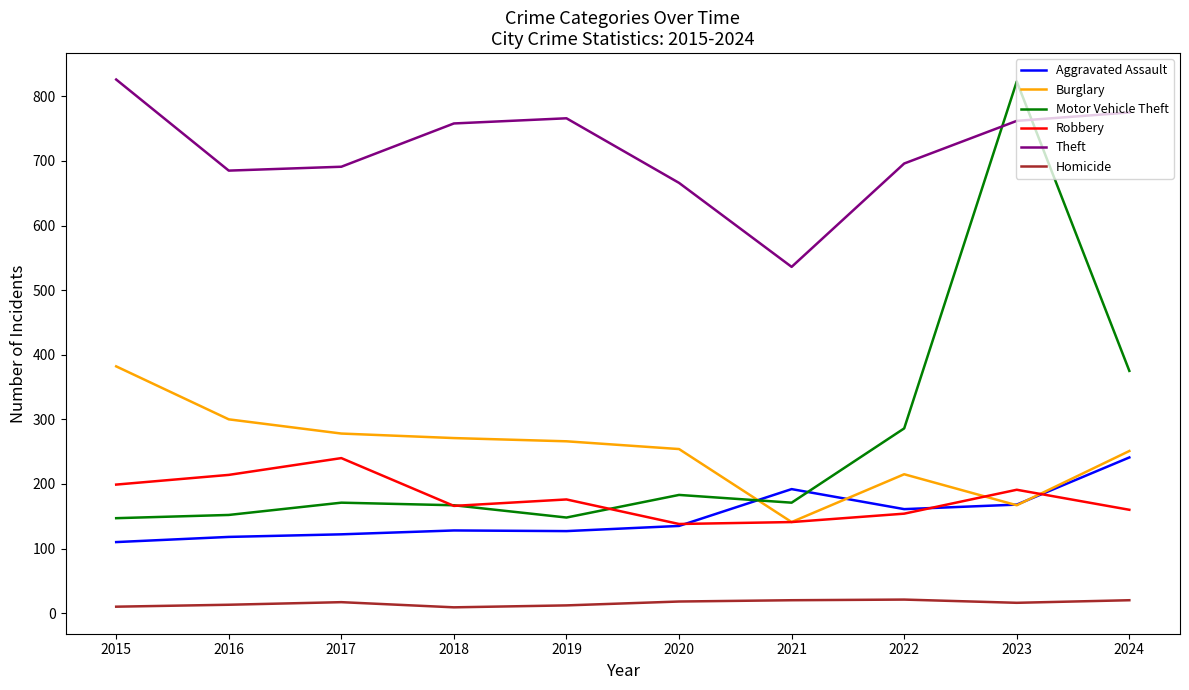

Is the value of Burglary at 2015 greater than the value of Homicide at 2020?

Yes